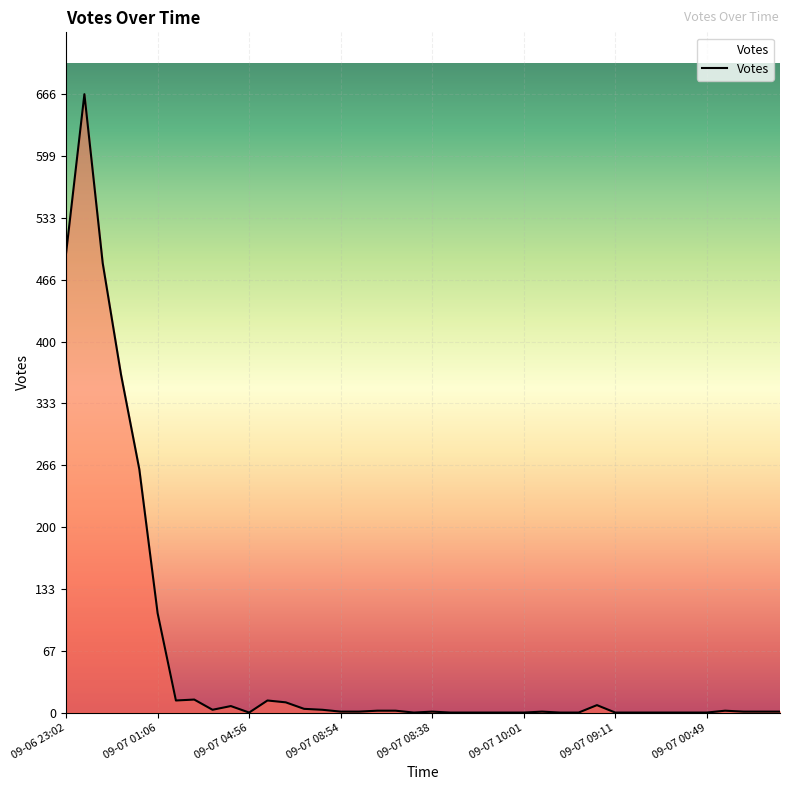

What is the greatest value displayed?

666